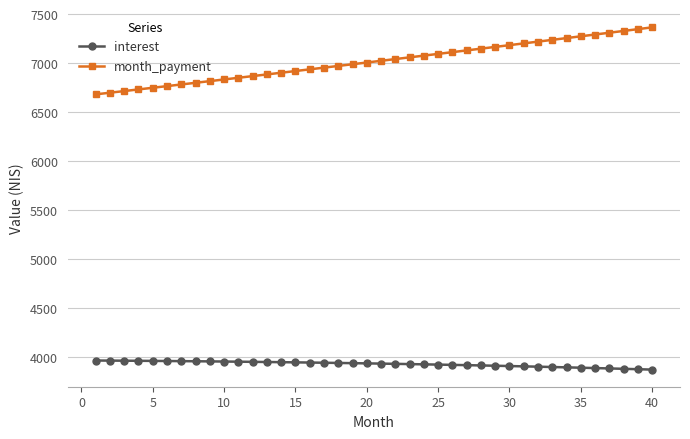

At how many categories does at least one series exceed 5342?

40